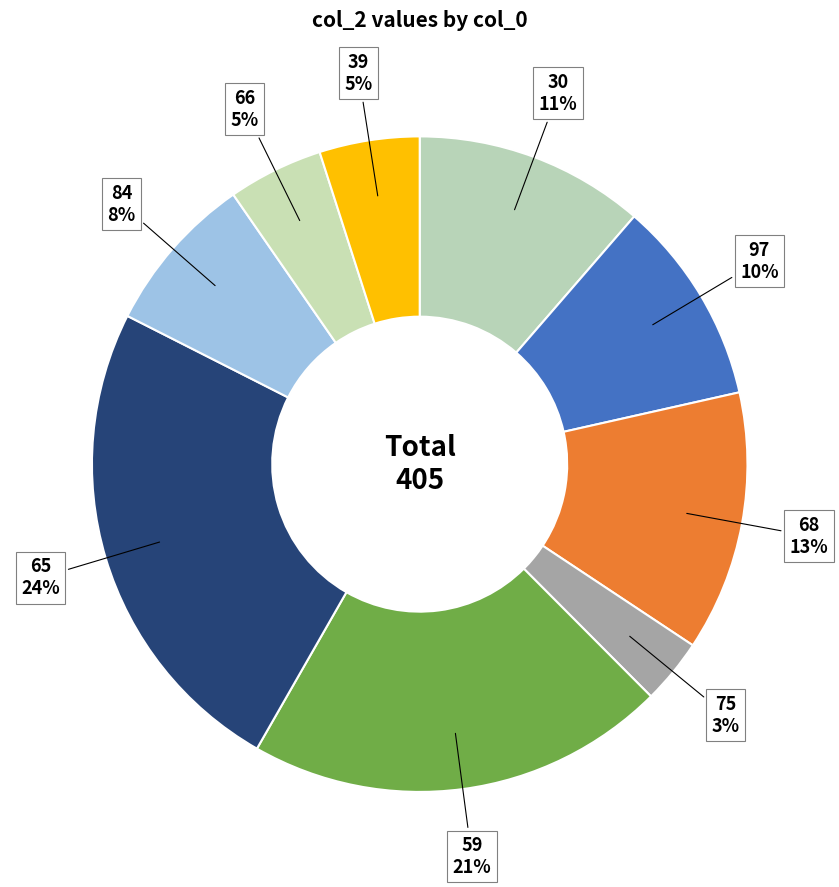

Which has a higher value, 39 or 68?

68